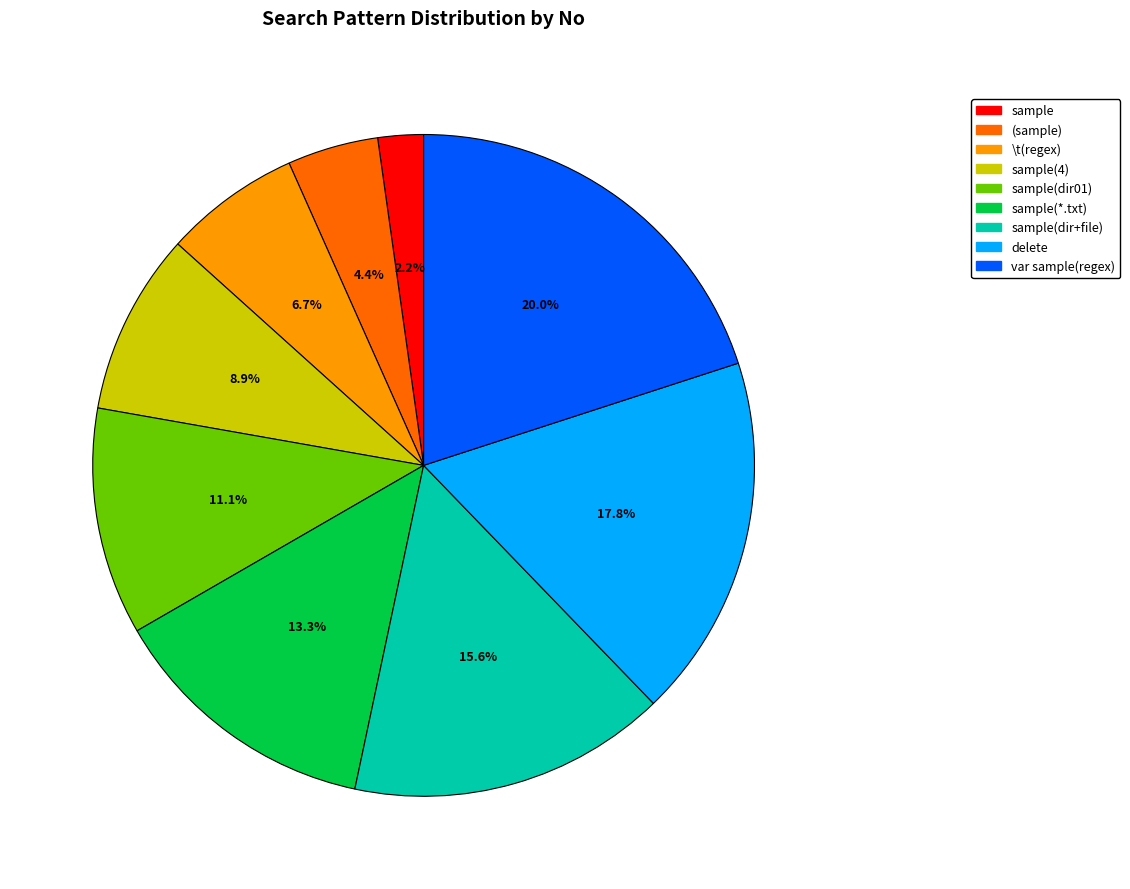

Is there a majority slice in this chart?

No